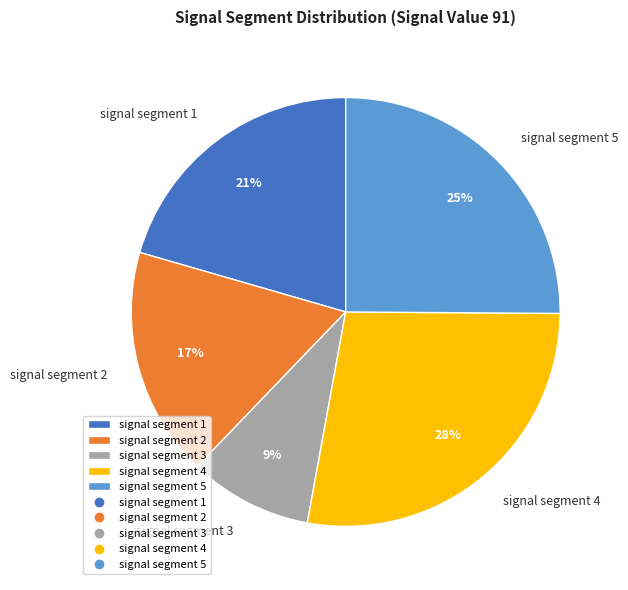

What is the largest slice in the pie chart?

signal segment 4